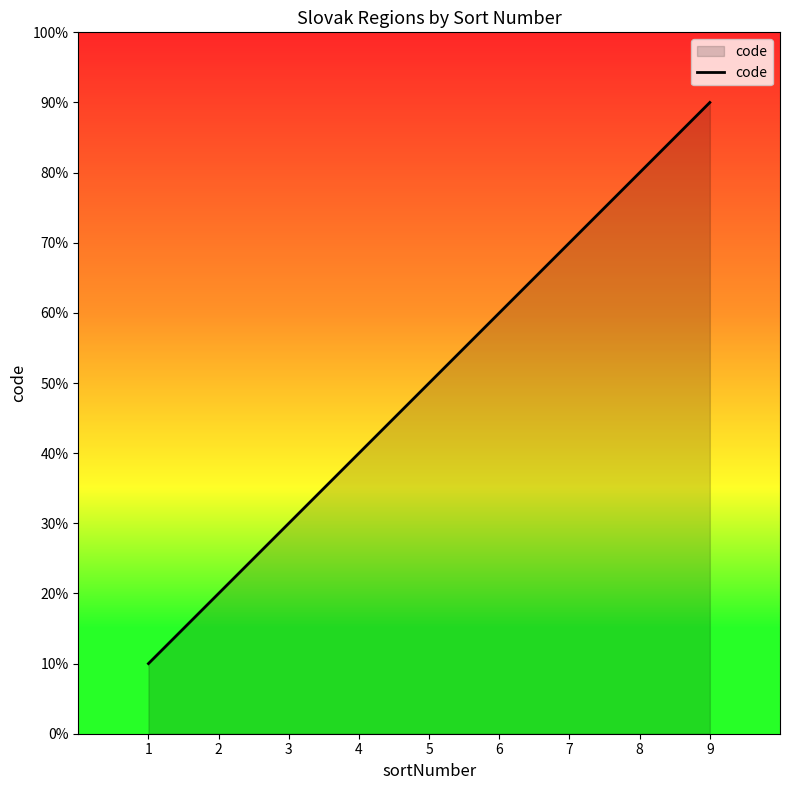

List the labels in order of value, largest first.

9, 8, 7, 6, 5, 4, 3, 2, 1